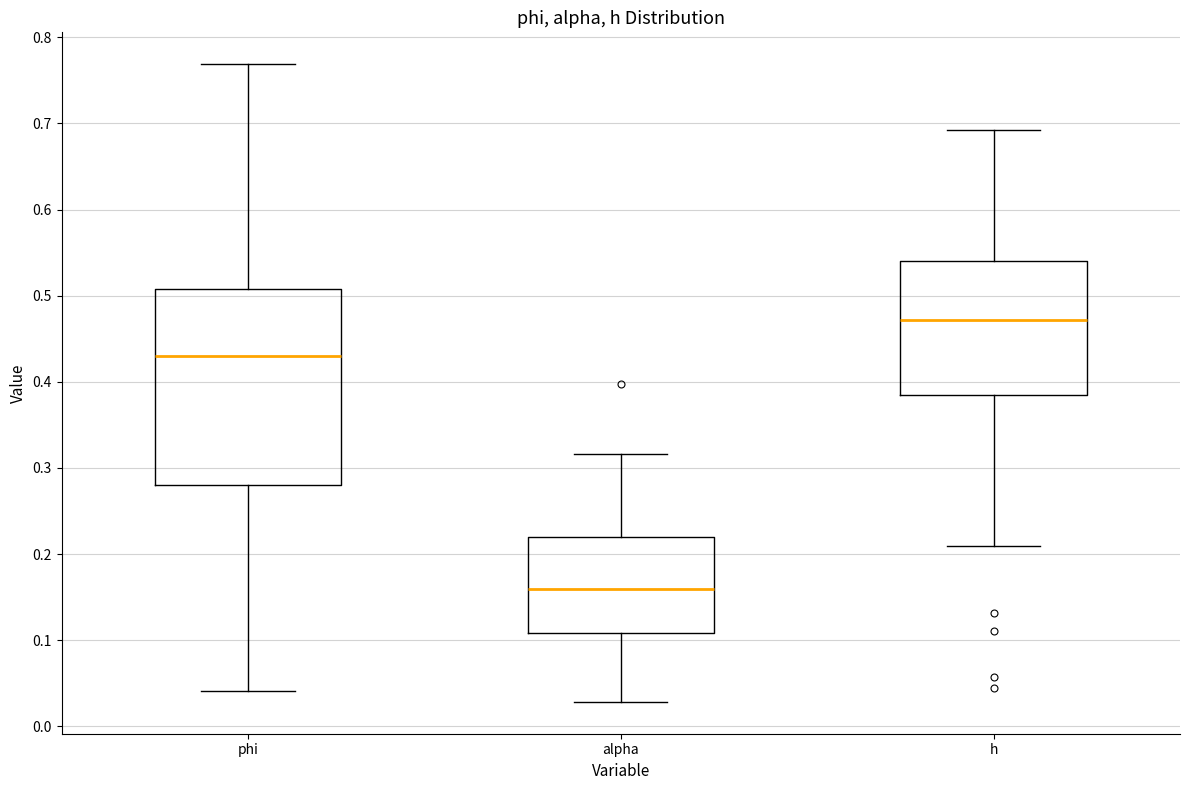

Which box's median line is the highest?

h